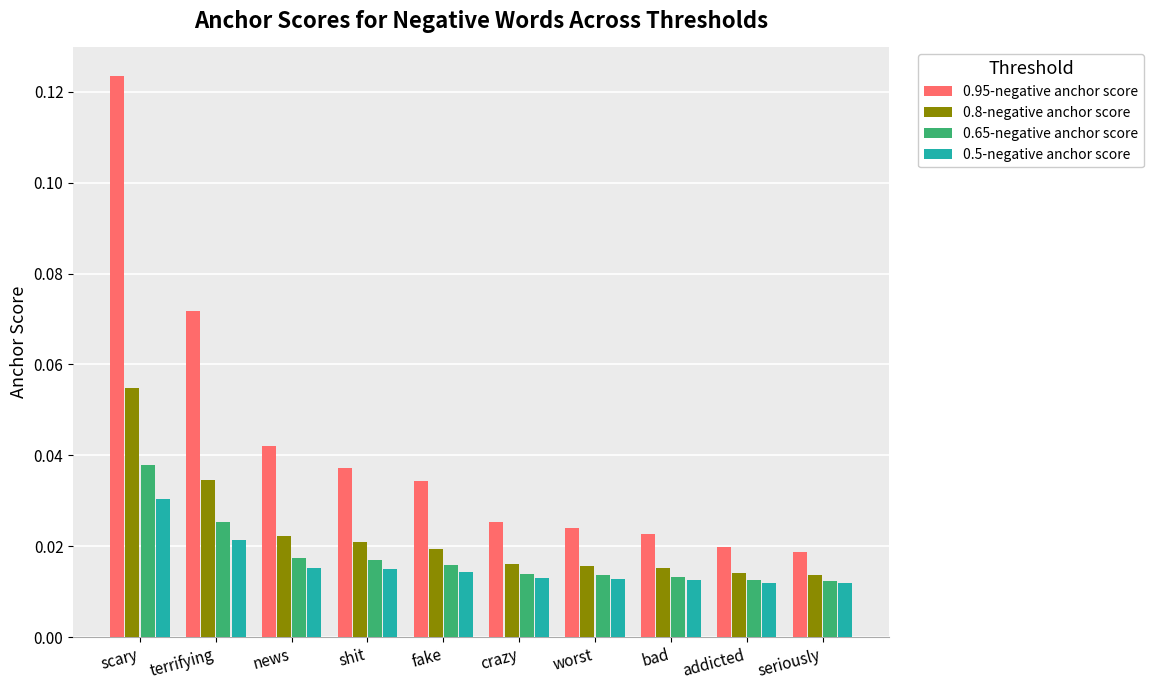

Which series has the widest spread of values?

0.95-negative anchor score